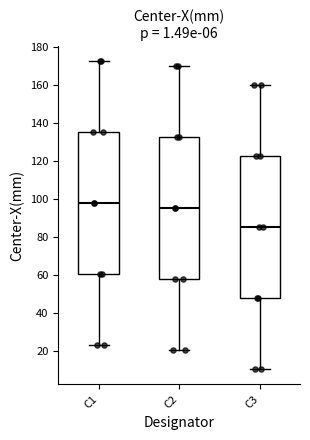

Reading left to right, read every box against the y-axis: the position of its median line, the range the box covers, and the ends of its whiskers. The values are not printed on the chart, so give them approximately, as read against the axis.

C1: median 98, box 60 to 134, whiskers 22 to 172
C2: median 96, box 58 to 132, whiskers 20 to 170
C3: median 86, box 48 to 122, whiskers 10 to 160